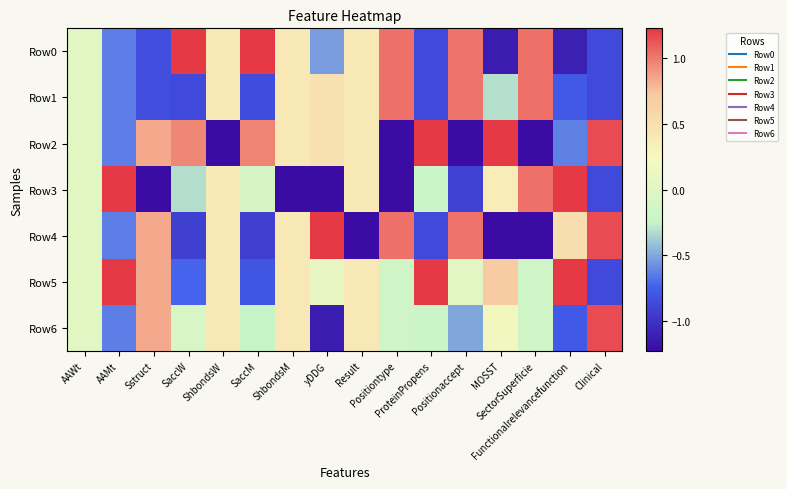

How many series are shown in this chart?

7